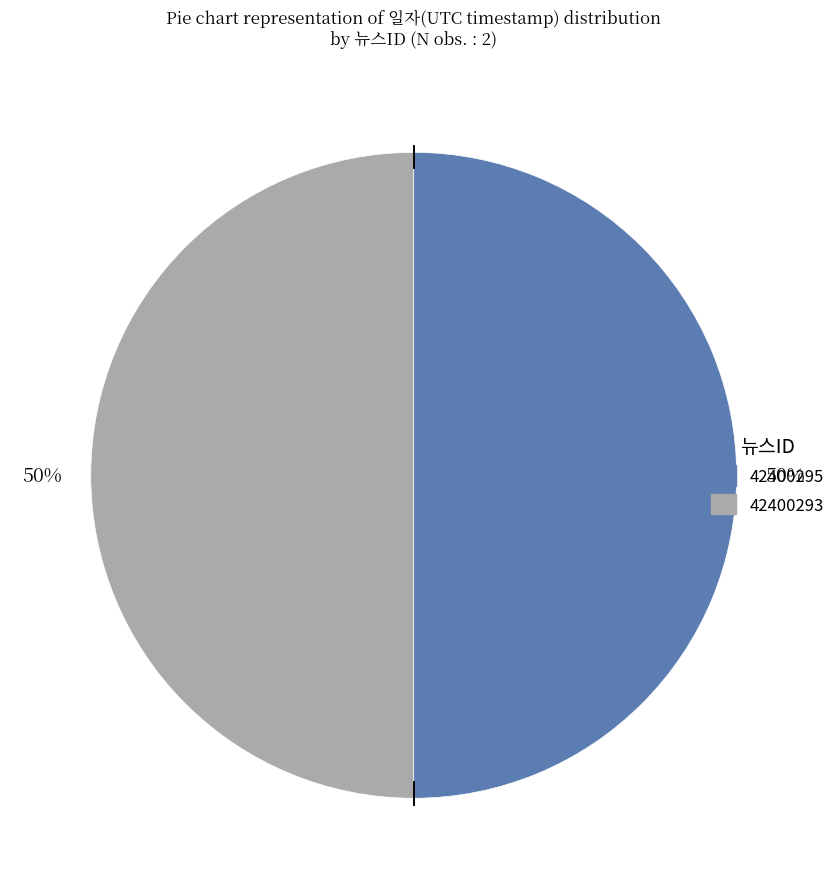

Approximately how many times larger is the value at 42400293 compared to 42400295?

1.0